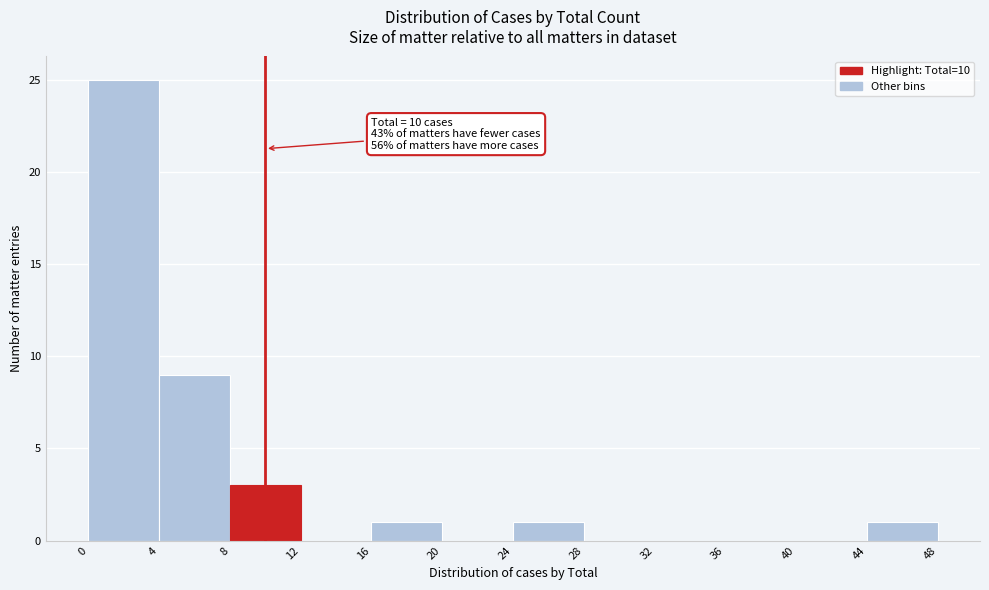

Which range on the x-axis has the tallest bar?

0 to 4